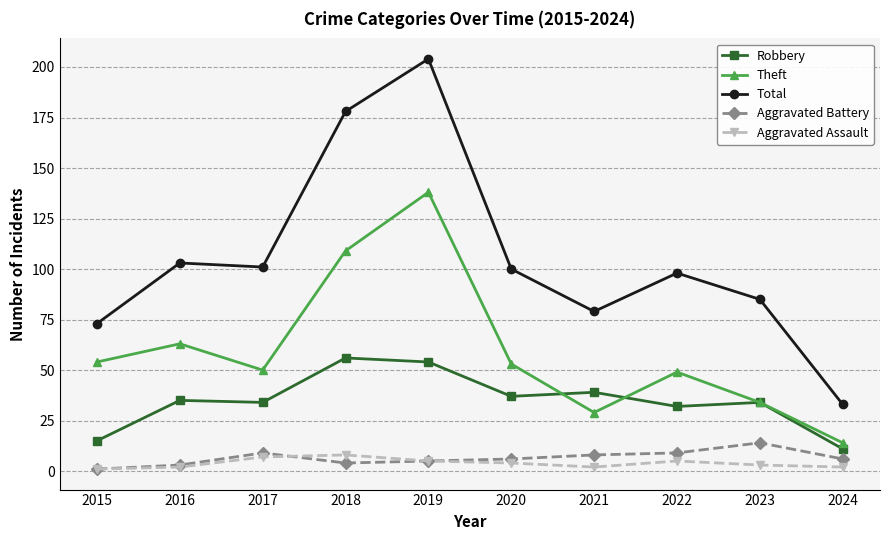

List the series in order of their peak value, highest first.

Total, Theft, Robbery, Aggravated Battery, Aggravated Assault